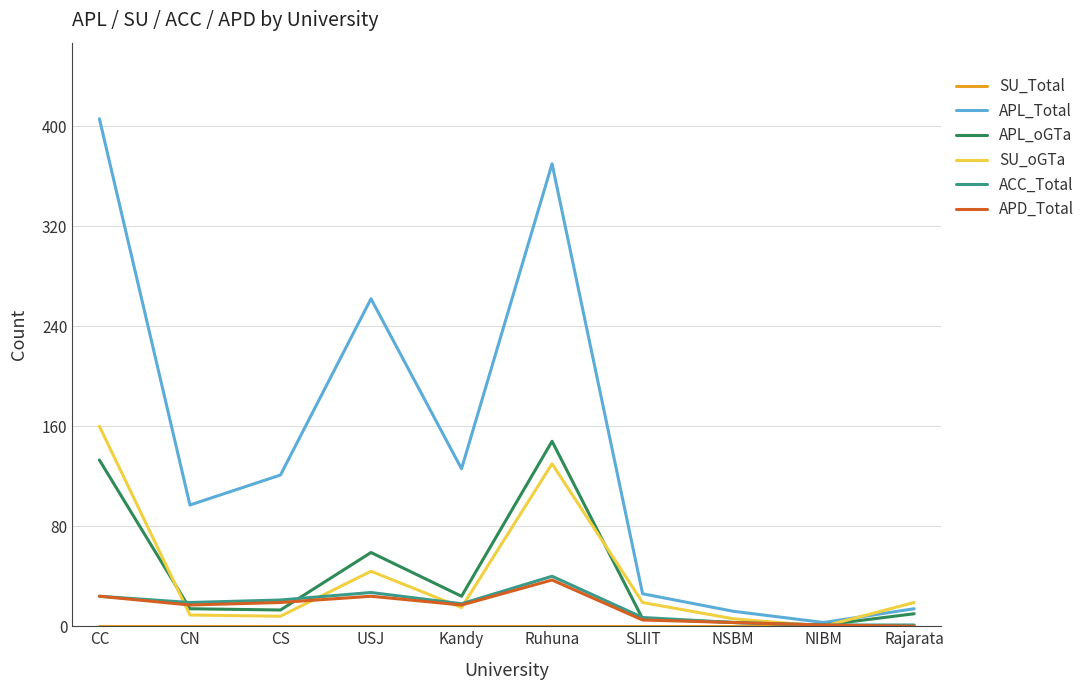

What is the maximum value for SU_oGTa?

160